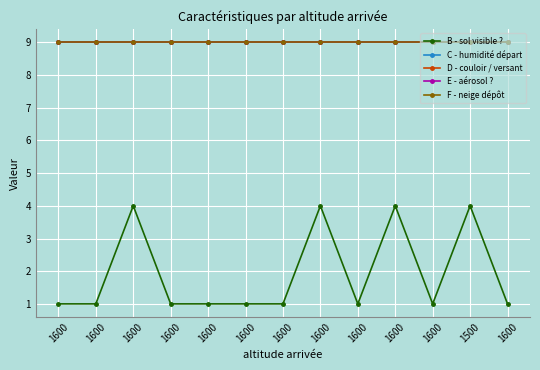

Is it true that F - neige dépôt equals 9 at 1600?

True